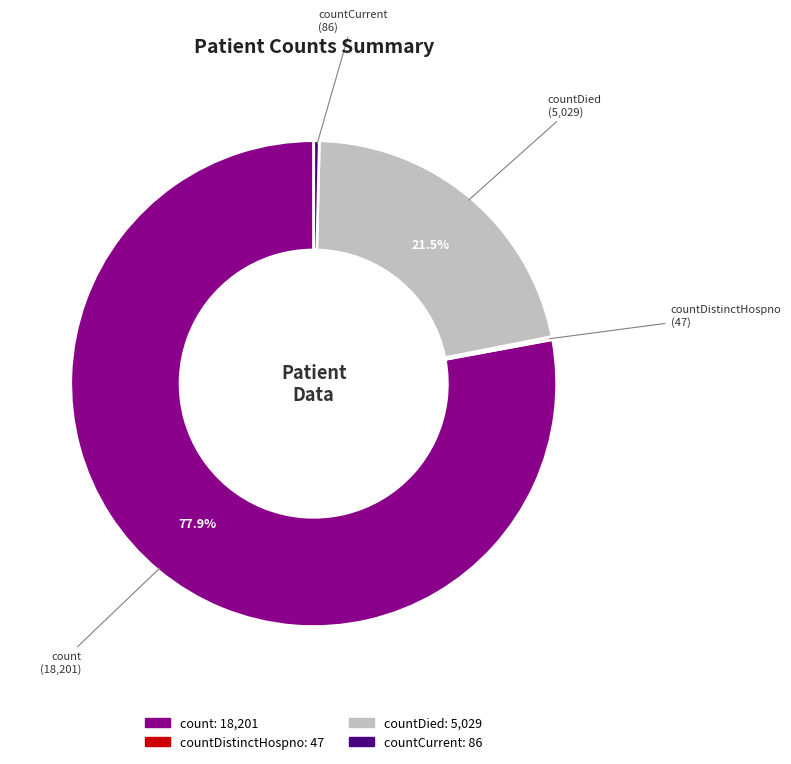

Is there a majority slice in this chart?

Yes